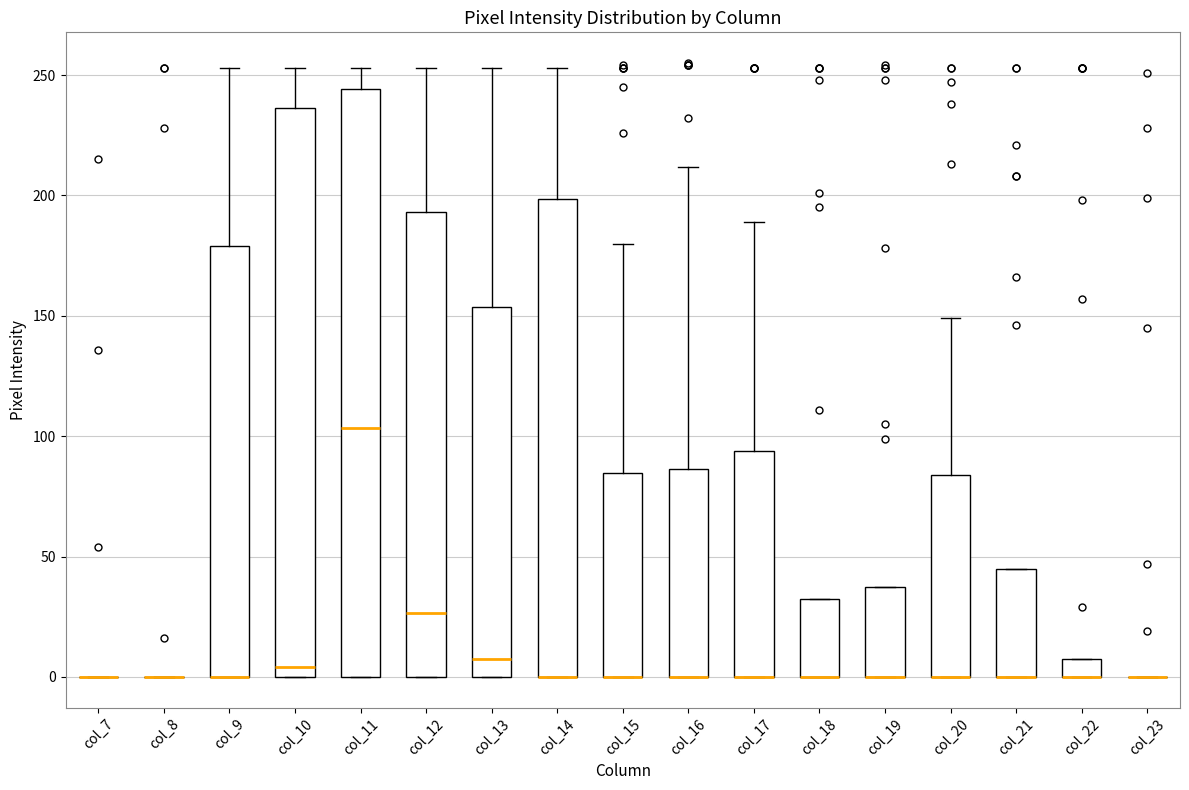

Comparing the boxes themselves (not the whiskers), which one is the tallest?

col_11